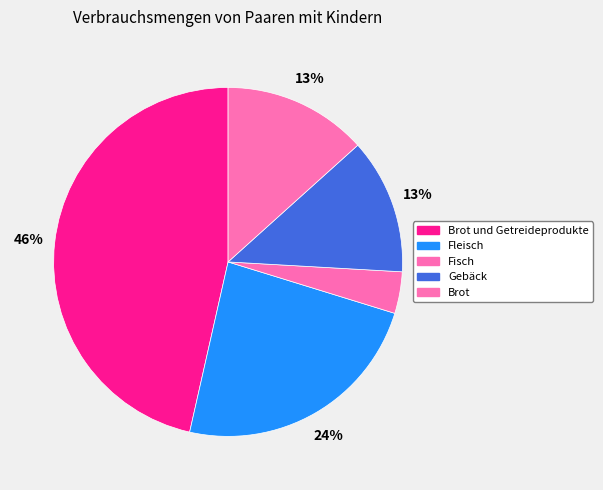

How many segments does this pie chart have?

5